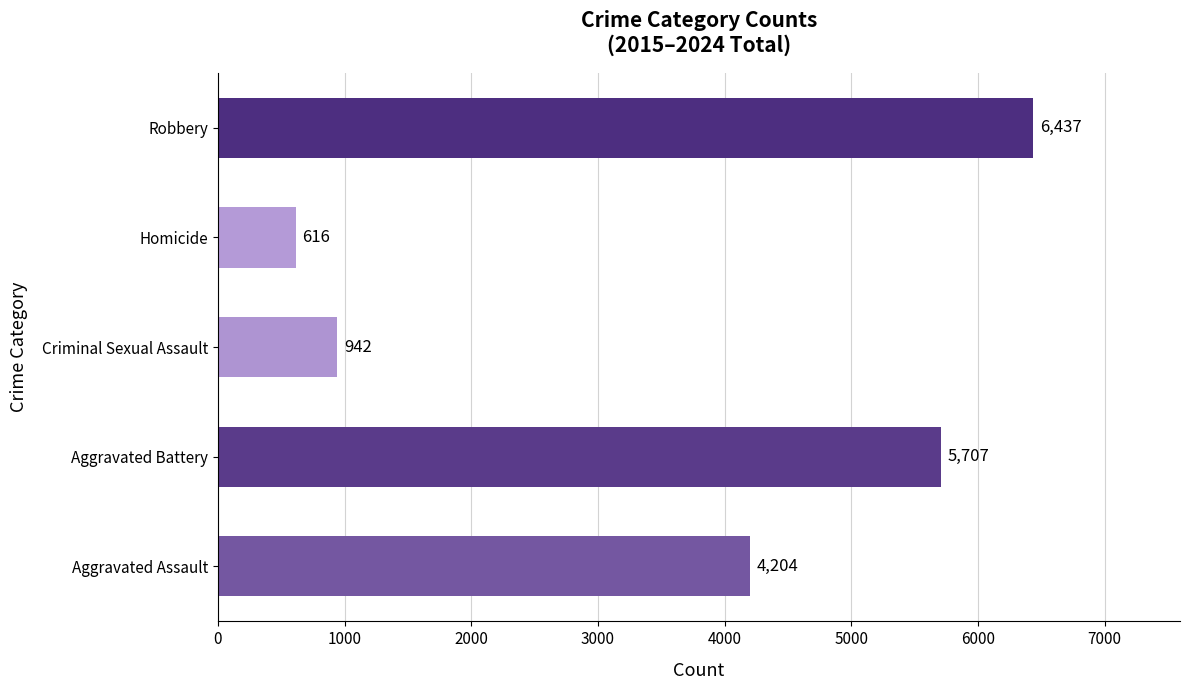

At which category does the chart reach its peak across all series?

Robbery